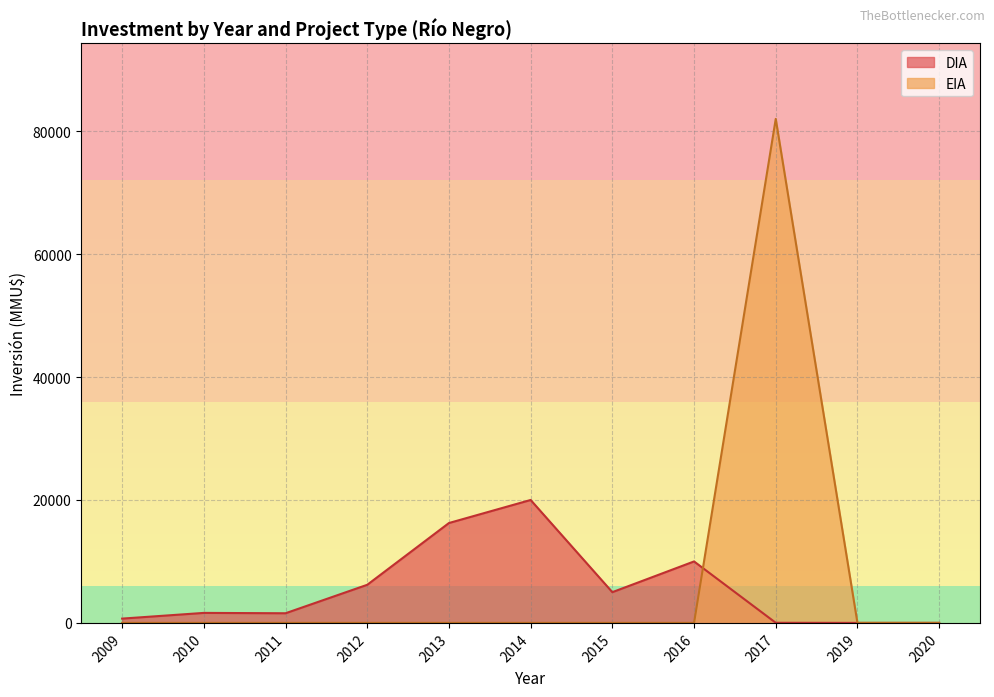

What are all the series names shown in the legend?

DIA, EIA